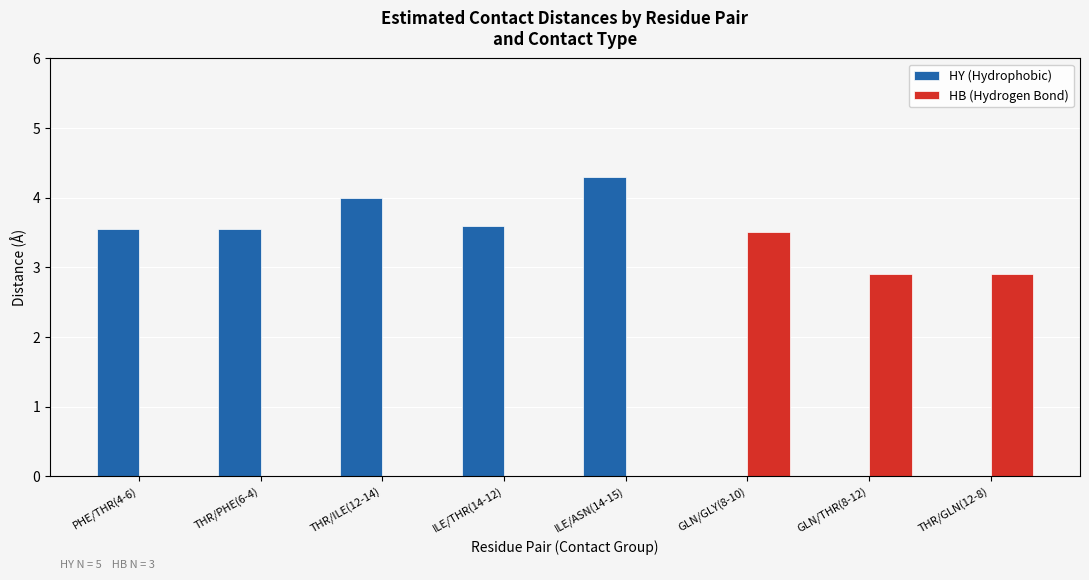

The value of HY (Hydrophobic) at THR/PHE(6-4) is 3.5. True or false?

True